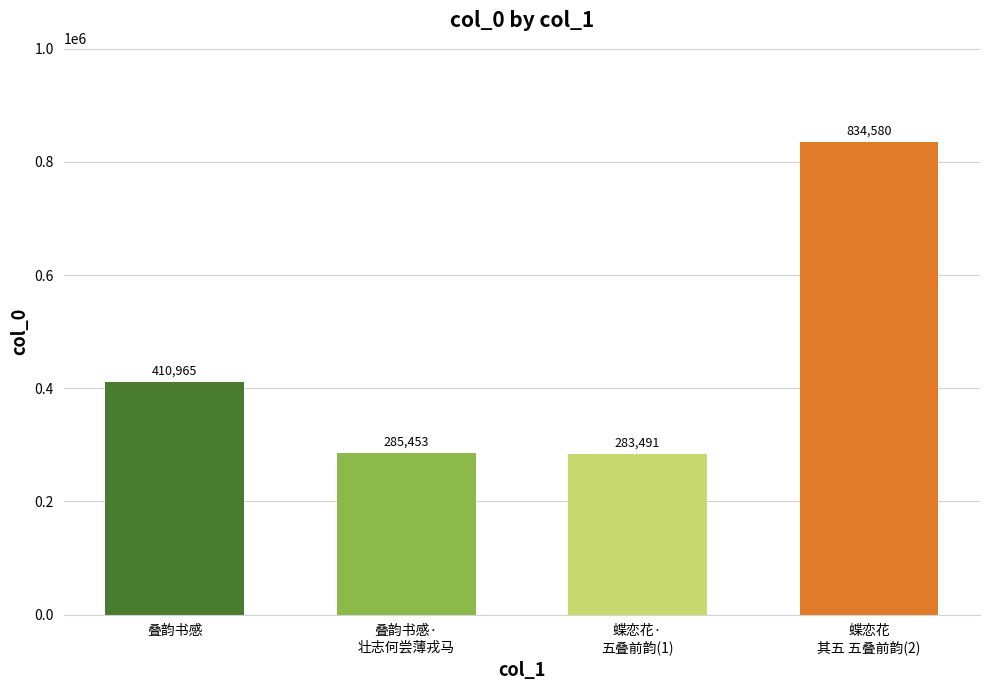

What is the difference between the second highest and minimum values?

127474